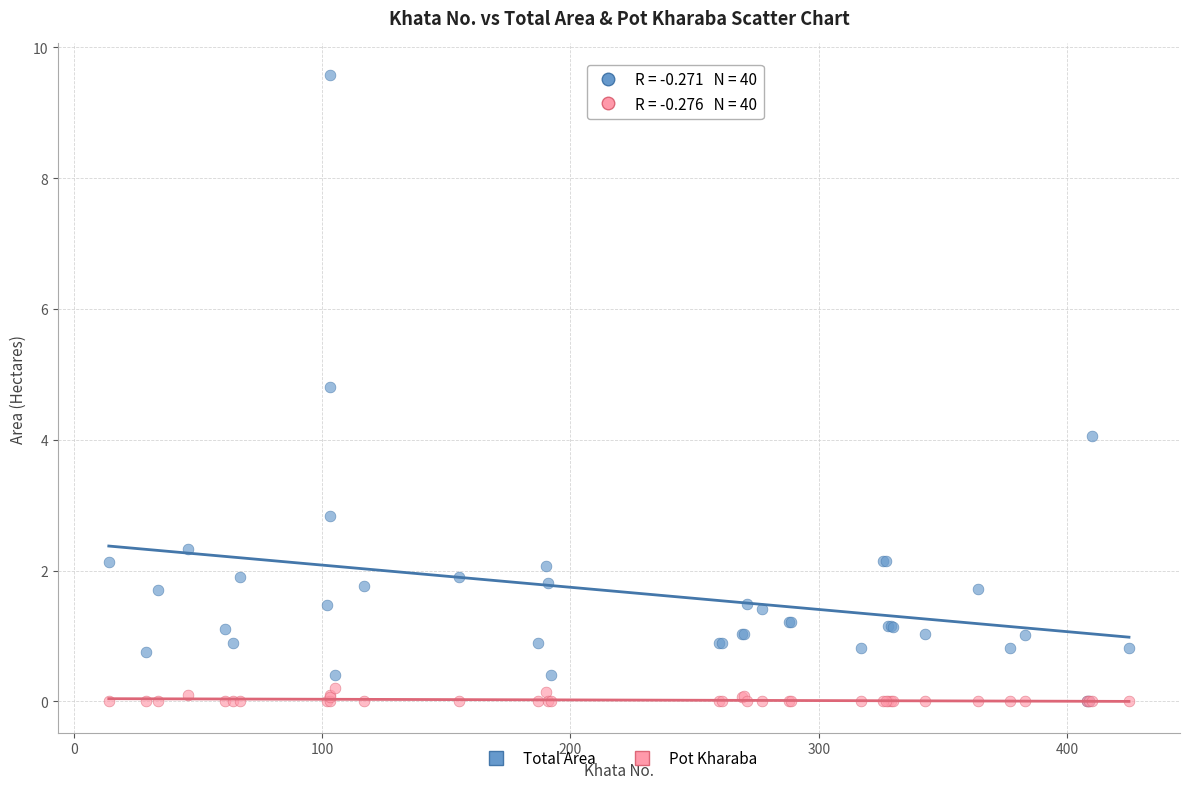

What are all the series names shown in the legend?

Total Area, Pot Kharaba